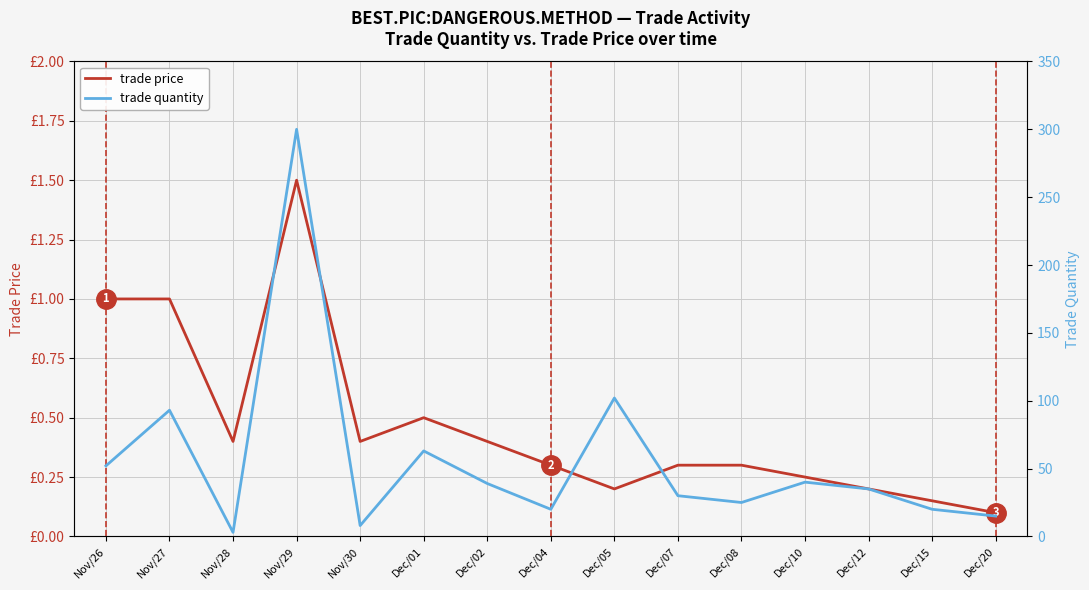

What is the difference between the trade quantity values at Dec/20 and Dec/07?

15.0